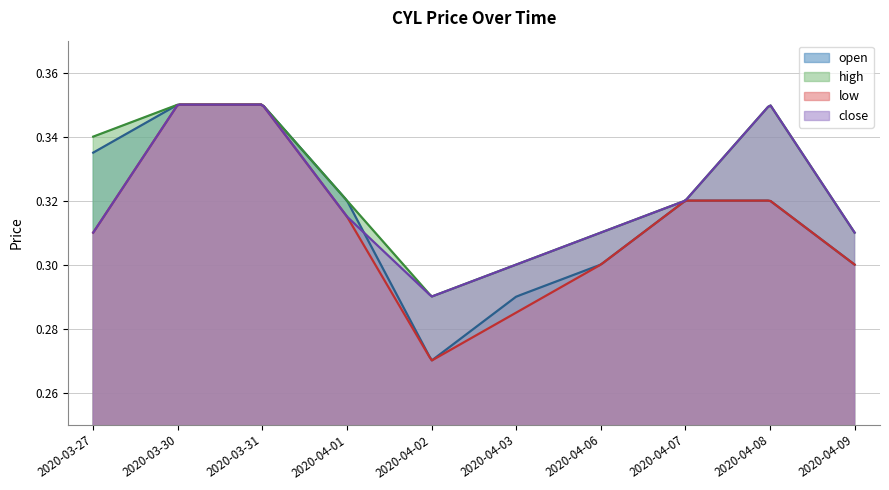

True or false: high has a value of 0.5 at 2020-04-02.

False